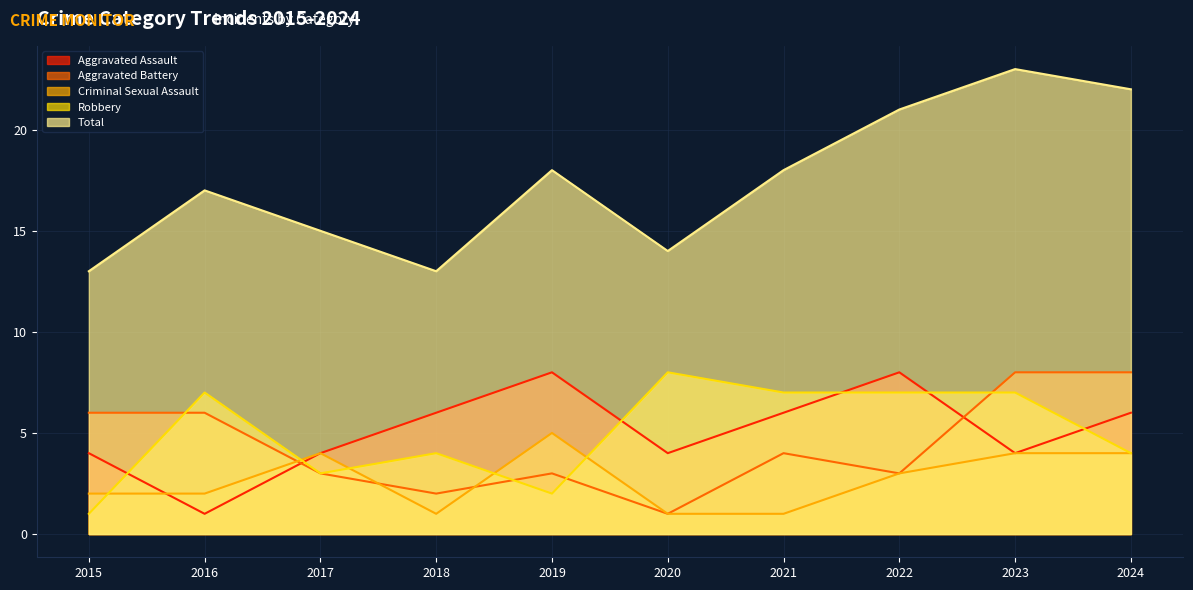

Where is the first local minimum for Robbery?

2017